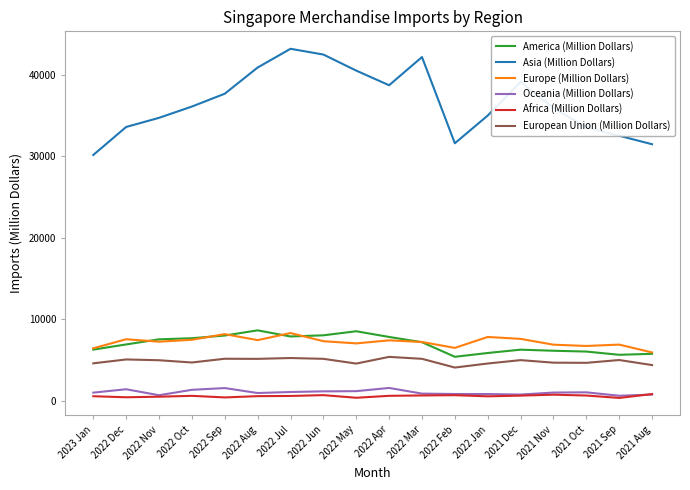

True or false: European Union (Million Dollars) and Asia (Million Dollars) intersect in this chart.

False